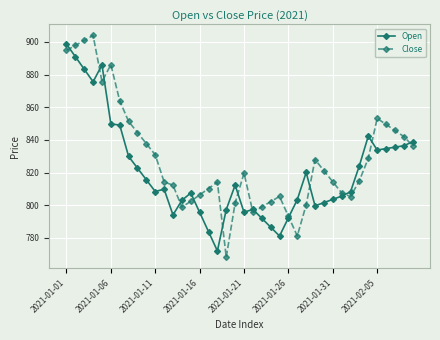

True or false: Close has more than 2 points higher than both neighbors.

True